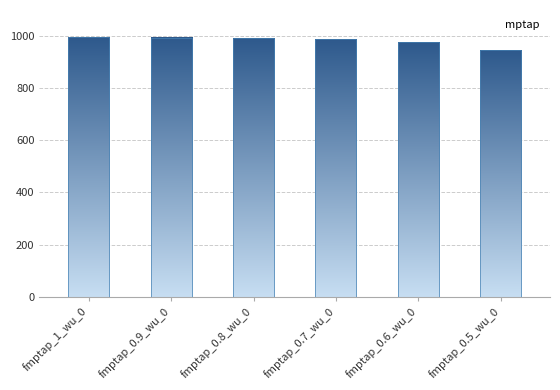

Which has a higher value, fmptap_0.5_wu_0 or fmptap_0.7_wu_0?

fmptap_0.7_wu_0